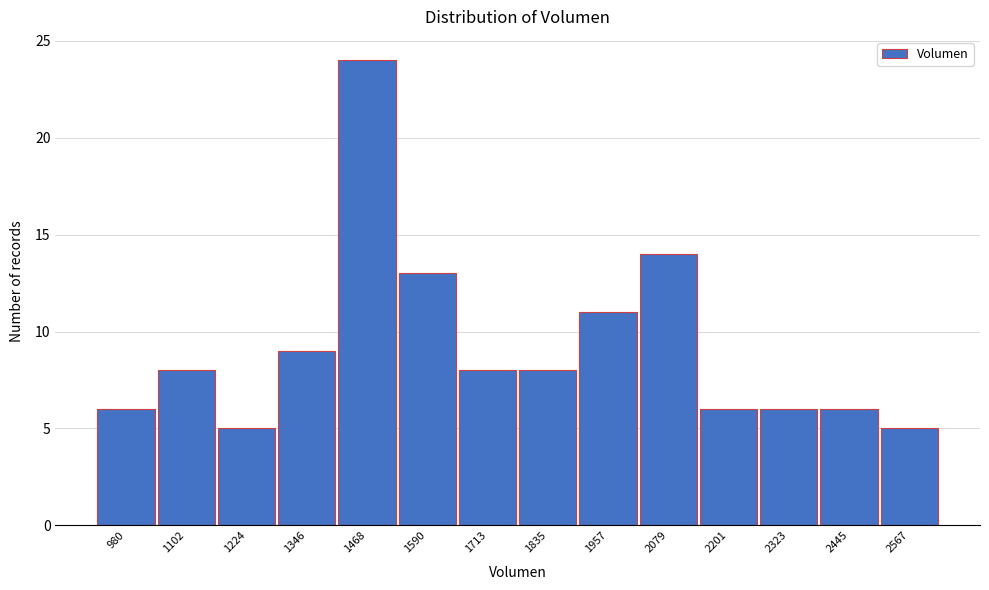

Reading right to left, transcribe all the data shown in this chart.

2567=5	2445=6	2323=6	2201=6	2079=14	1957=11	1835=8	1713=8	1590=13	1468=24	1346=9	1224=5	1102=8	980=6